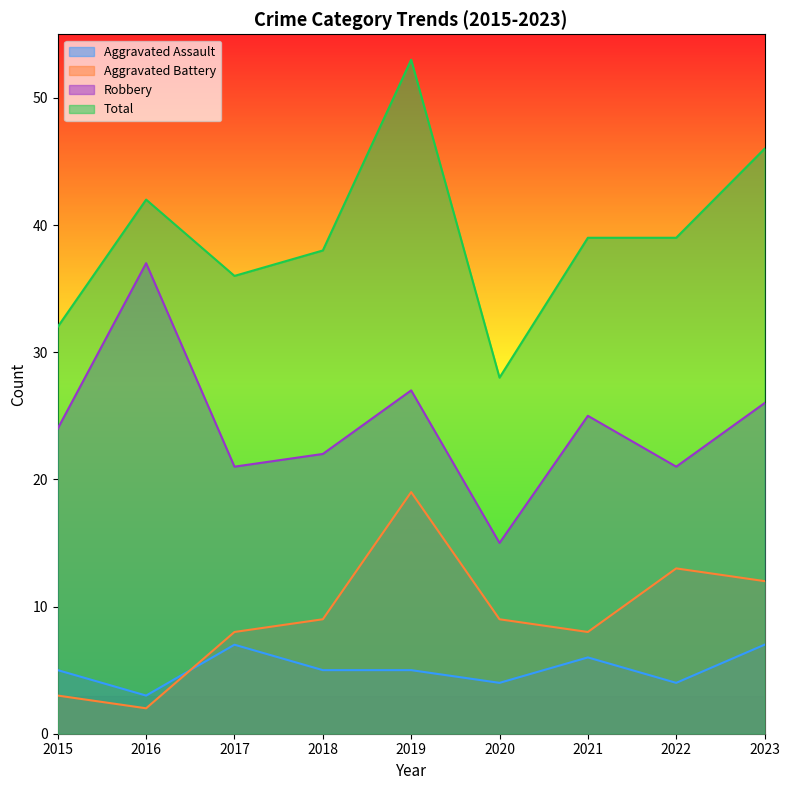

List the labels in order of Aggravated Battery value, smallest first.

2016, 2015, 2017, 2021, 2018, 2020, 2023, 2022, 2019